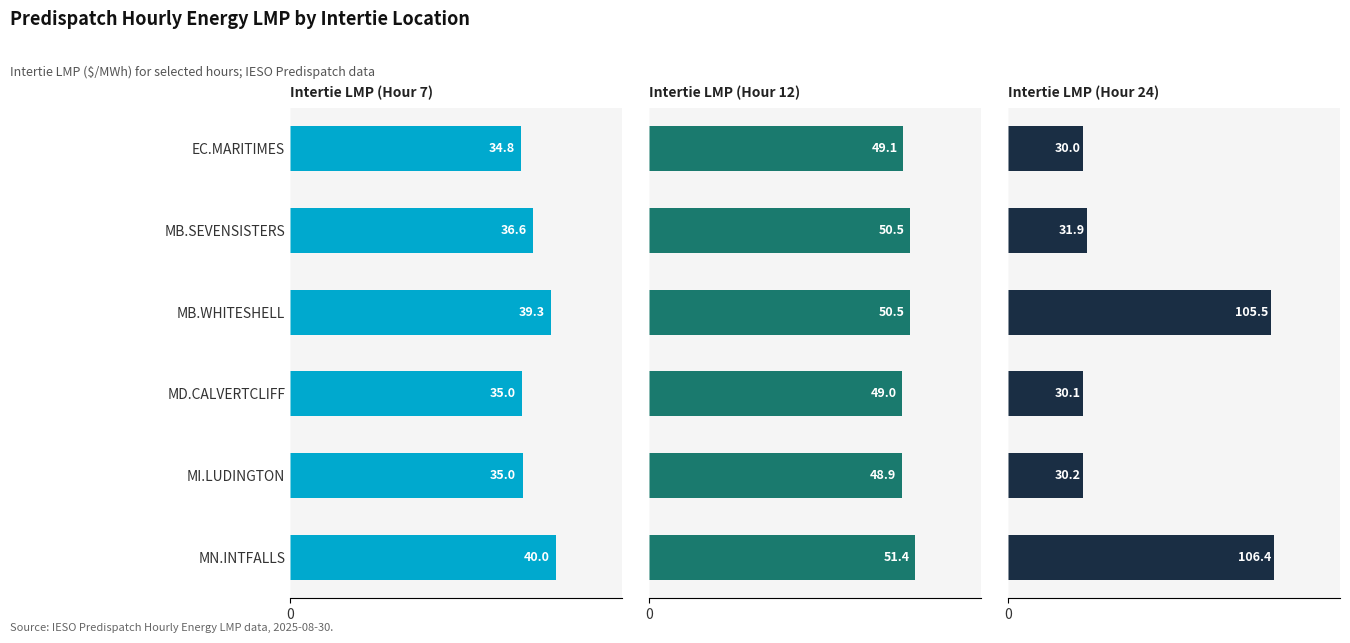

Reading left to right, what are all the values shown in this chart?

Intertie LMP (Hour 7): 34.8	36.6	39.3	35.0	35.0	40.0
Intertie LMP (Hour 12): 49.1	50.5	50.5	49.0	48.9	51.4
Intertie LMP (Hour 24): 30.0	31.9	105.5	30.1	30.2	106.4